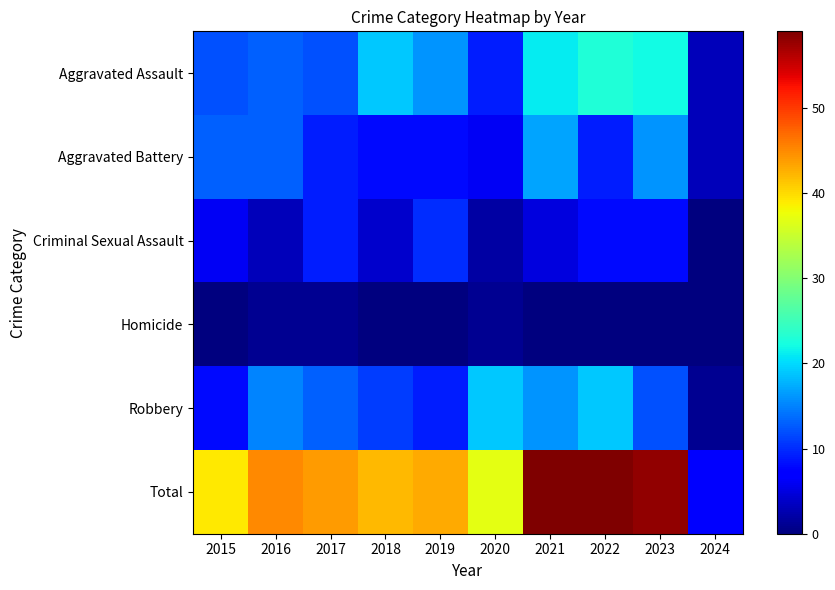

Reading left to right, list all the values displayed in this chart.

Aggravated Assault: 2015=12	2016=13	2017=12	2018=19	2019=16	2020=9	2021=21	2022=23	2023=22	2024=3
Aggravated Battery: 2015=13	2016=13	2017=9	2018=8	2019=8	2020=6	2021=17	2022=9	2023=16	2024=3
Criminal Sexual Assault: 2015=6	2016=3	2017=9	2018=4	2019=10	2020=2	2021=5	2022=8	2023=8	2024=0
Homicide: 2015=0	2016=1	2017=1	2018=0	2019=0	2020=1	2021=0	2022=0	2023=0	2024=0
Robbery: 2015=8	2016=15	2017=13	2018=11	2019=9	2020=19	2021=16	2022=19	2023=12	2024=1
Total: 2015=39	2016=45	2017=44	2018=42	2019=43	2020=37	2021=59	2022=59	2023=58	2024=7